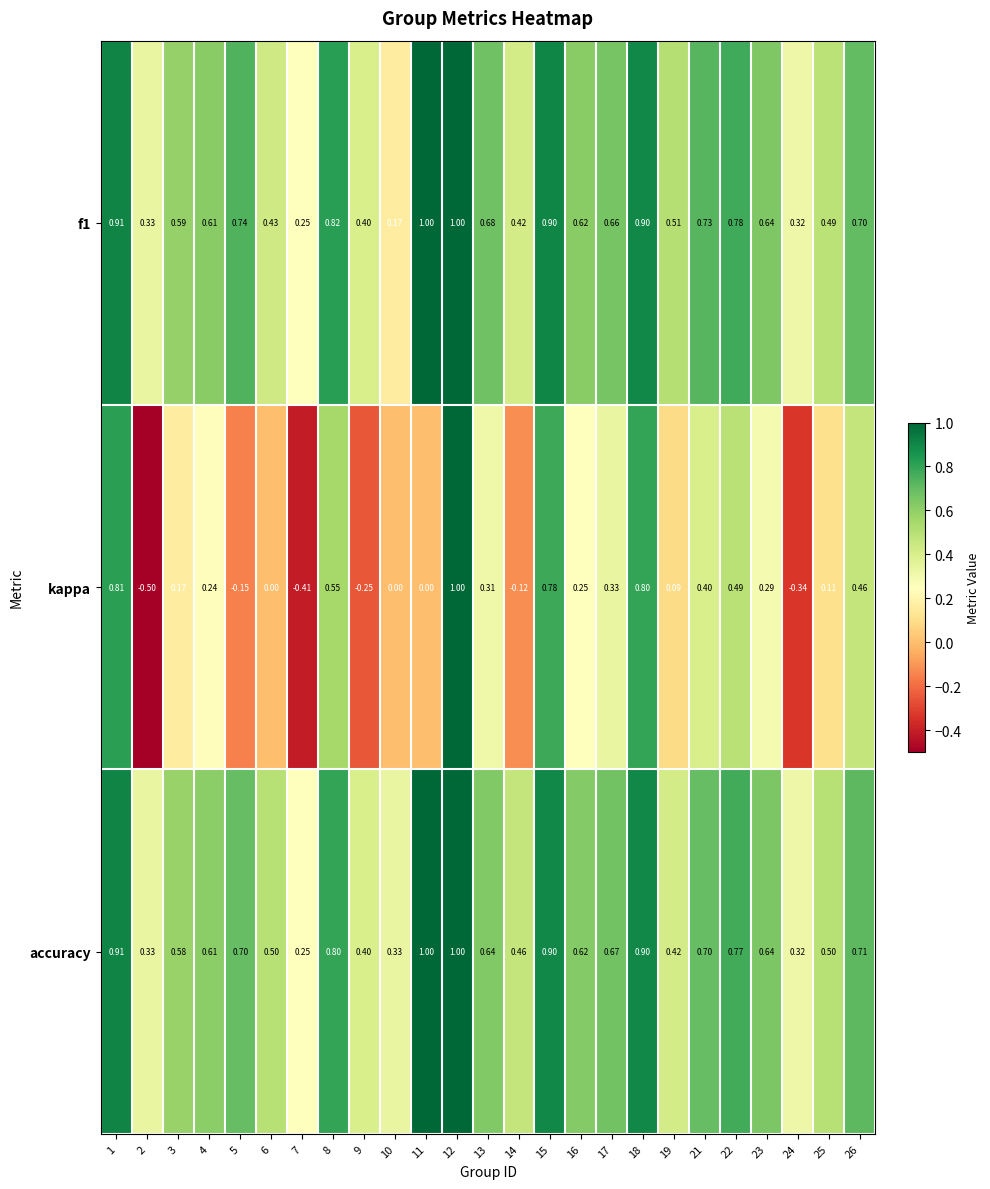

Which series changed the most between 16 and 23?

kappa